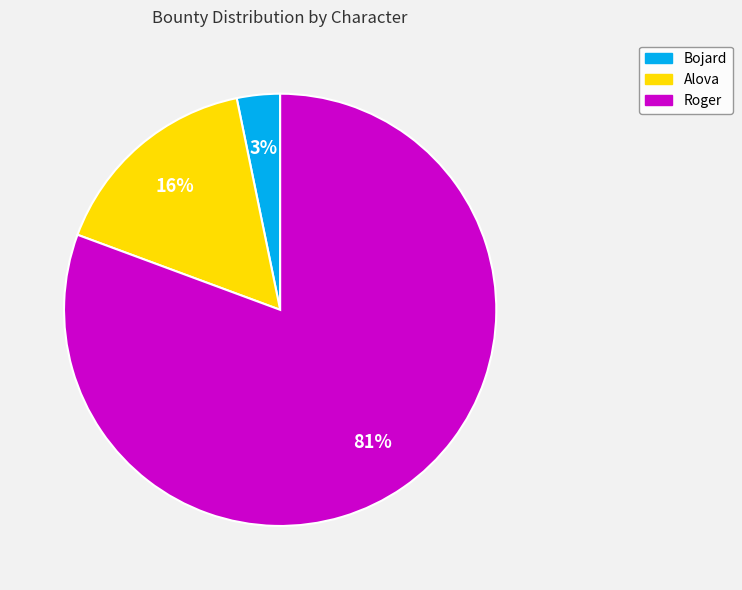

Rank the categories by value from lowest to highest.

Bojard, Alova, Roger